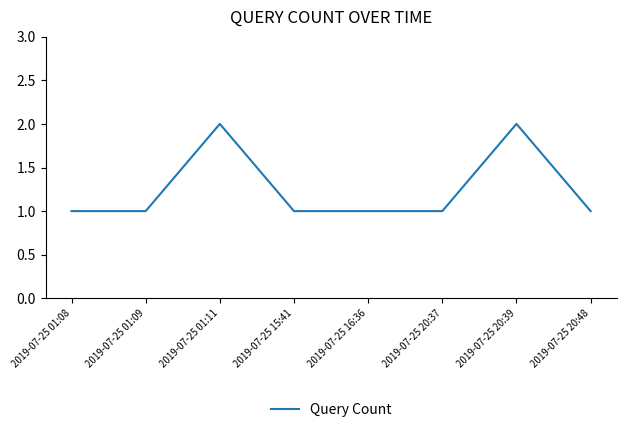

At which category does the data reach its first local peak?

2019-07-25 01:11